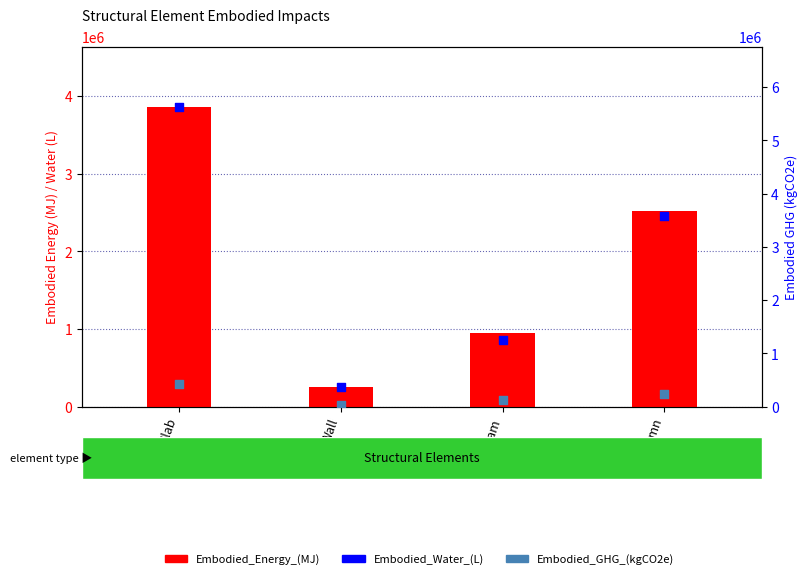

Is the value of Embodied_Water_(L) at Beam greater than the value of Embodied_GHG_(kgCO2e) at Slab?

Yes